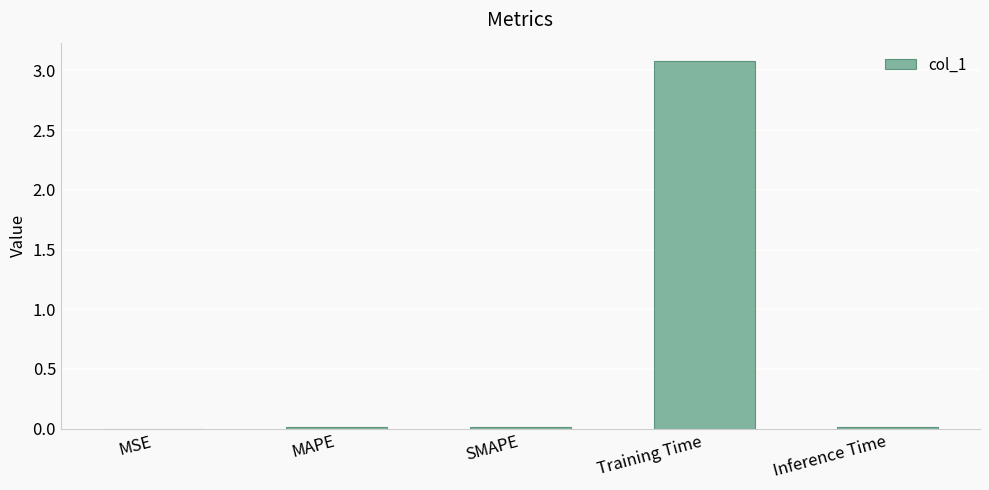

What is the greatest value displayed?

3.1